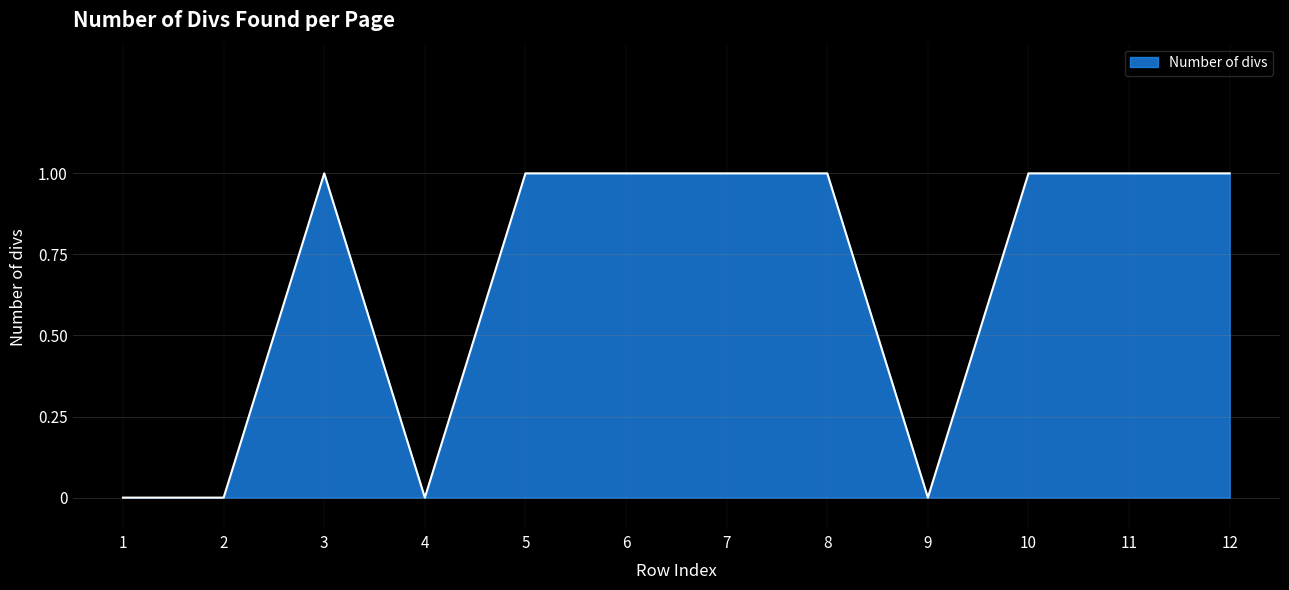

True or false: there are more than 0 points higher than both neighbors.

True